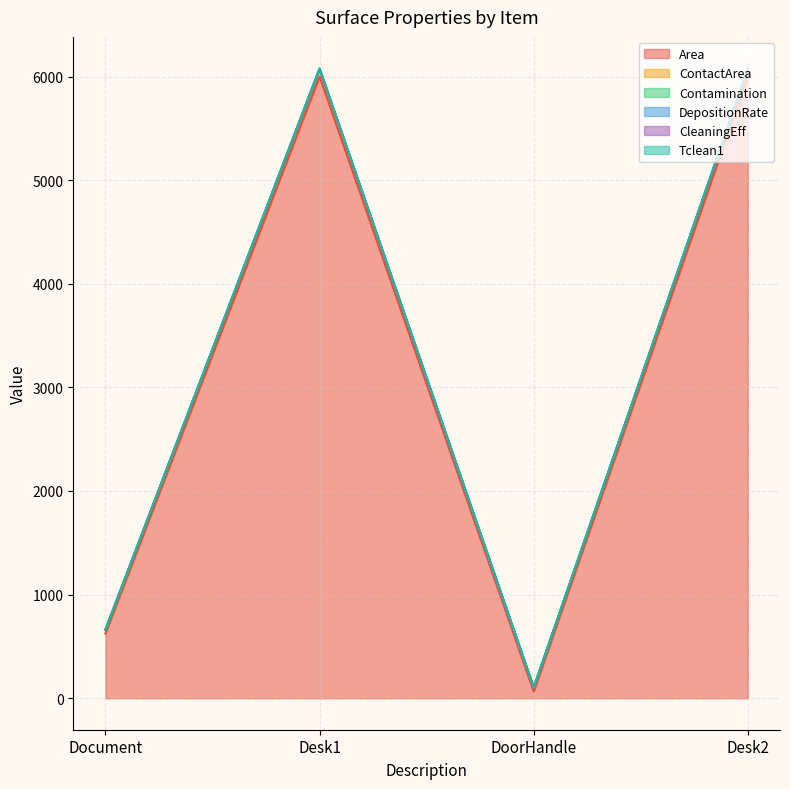

True or false: Contamination and Tclean1 intersect in this chart.

False